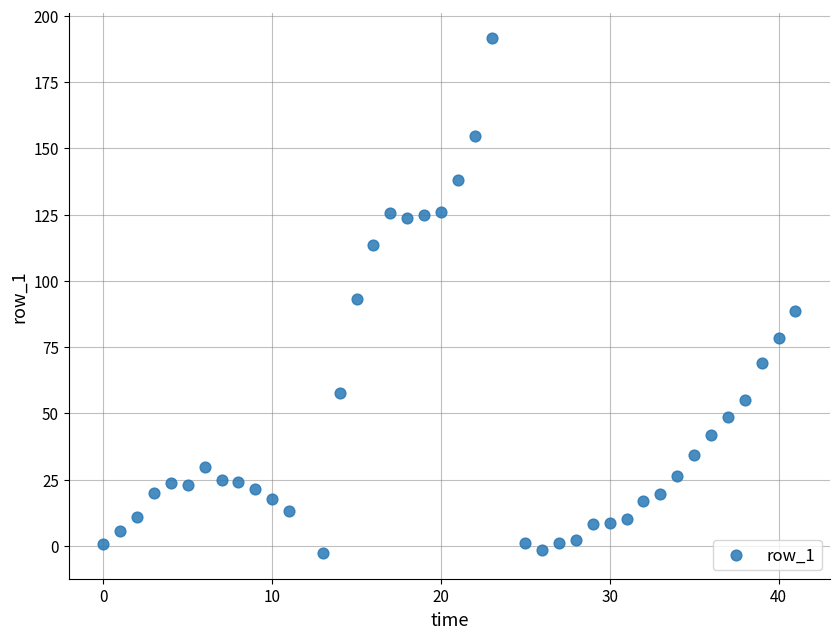

What is the range of Y values (max minus min)?

194.3